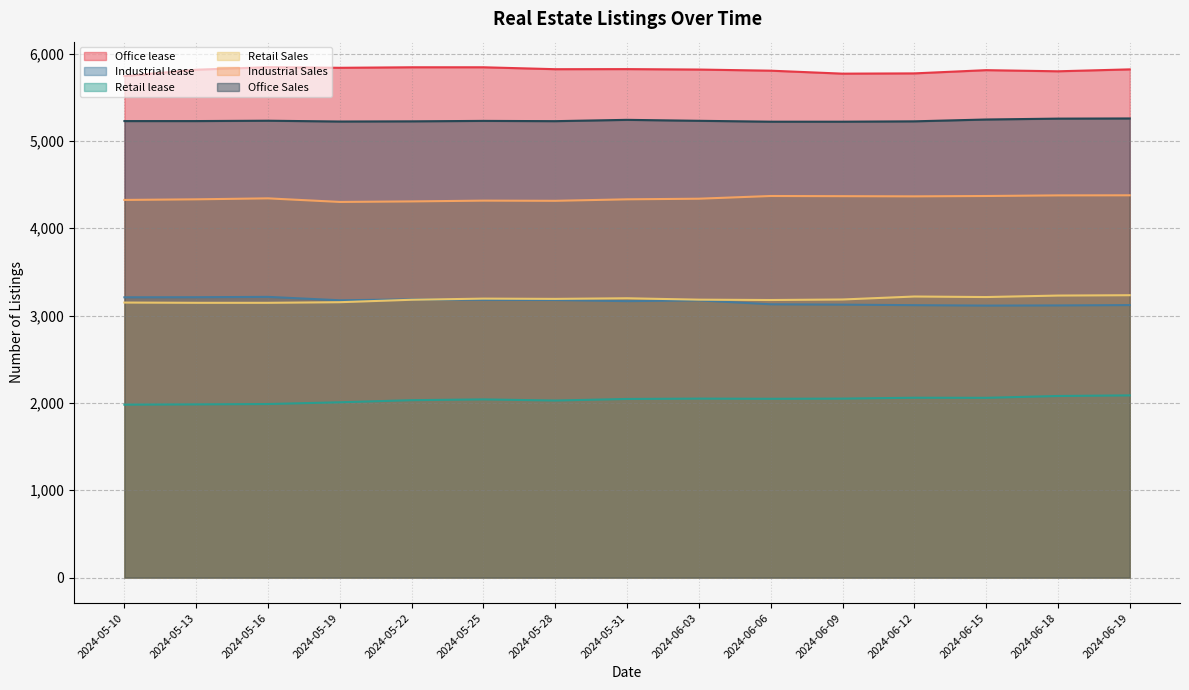

What is the highest value of the Industrial Sales series?

4377